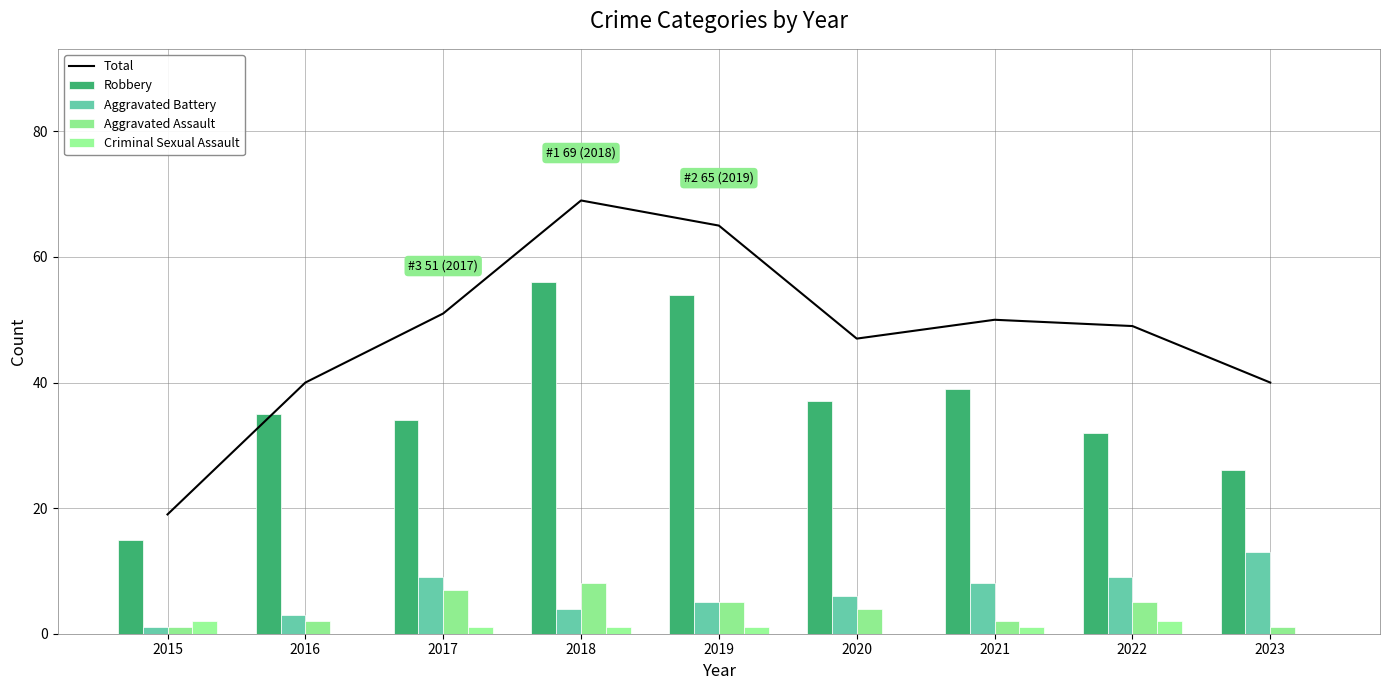

How many values in the Total series exceed 49?

4